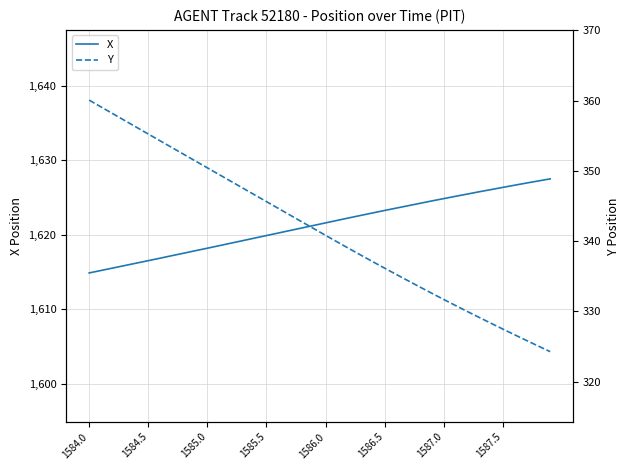

True or false: Y has more than 0 points higher than both neighbors.

False